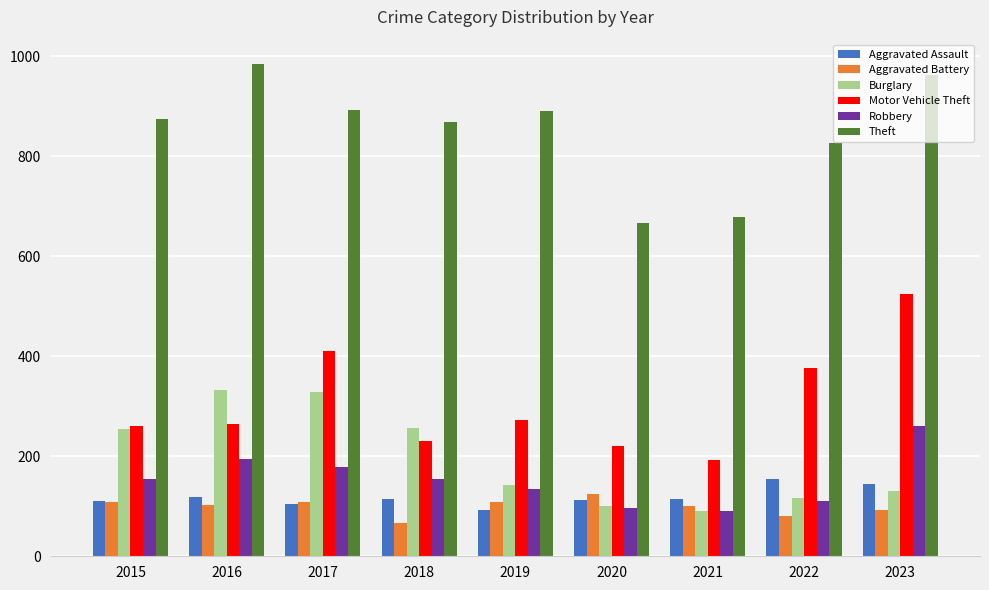

What is the value of the Motor Vehicle Theft bar at the 5th from the left?

273